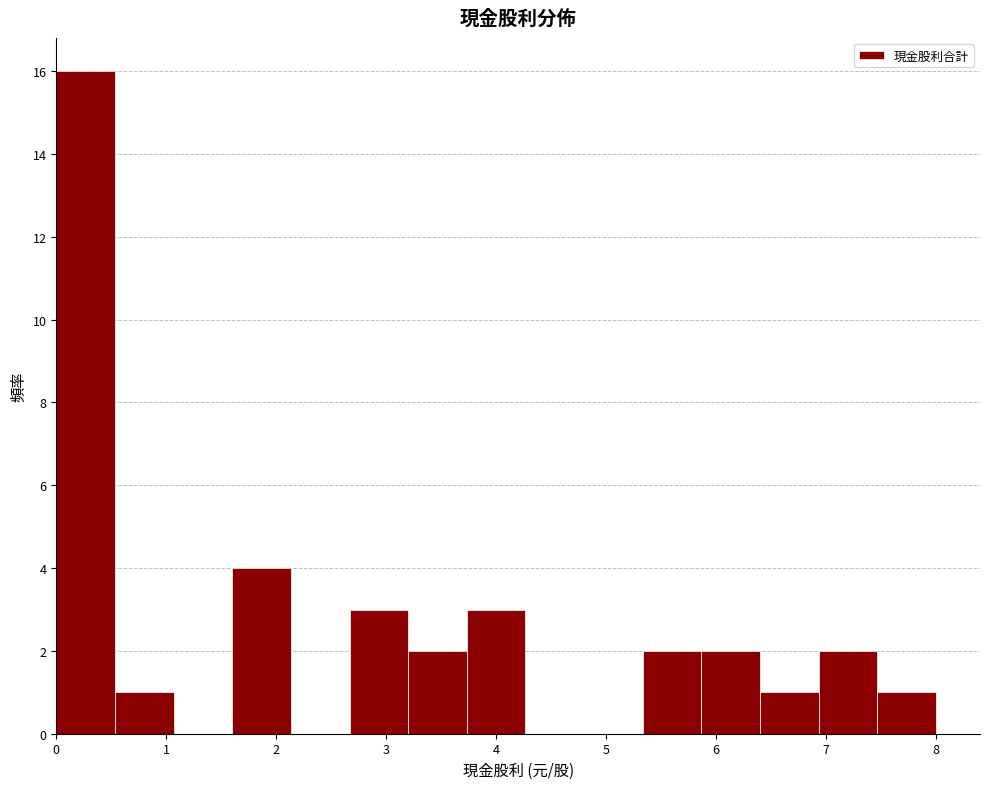

Reading left to right, transcribe this chart: for each bar, give the range it covers on the x-axis and its height. Neither the bar edges nor the heights are printed on the chart, so give them approximately, as read against the axes.

0.0 to 0.5: 16
0.5 to 1.1: 1
1.1 to 1.6: 0
1.6 to 2.1: 4
2.1 to 2.7: 0
2.7 to 3.2: 3
3.2 to 3.7: 2
3.7 to 4.3: 3
4.3 to 4.8: 0
4.8 to 5.3: 0
5.3 to 5.9: 2
5.9 to 6.4: 2
6.4 to 6.9: 1
6.9 to 7.5: 2
7.5 to 8.0: 1